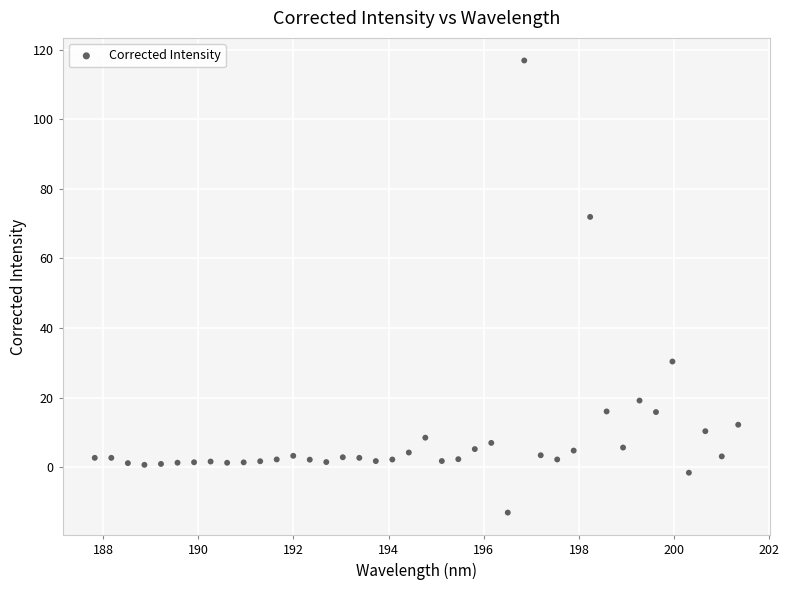

What is the range of X values (max minus min)?

13.5